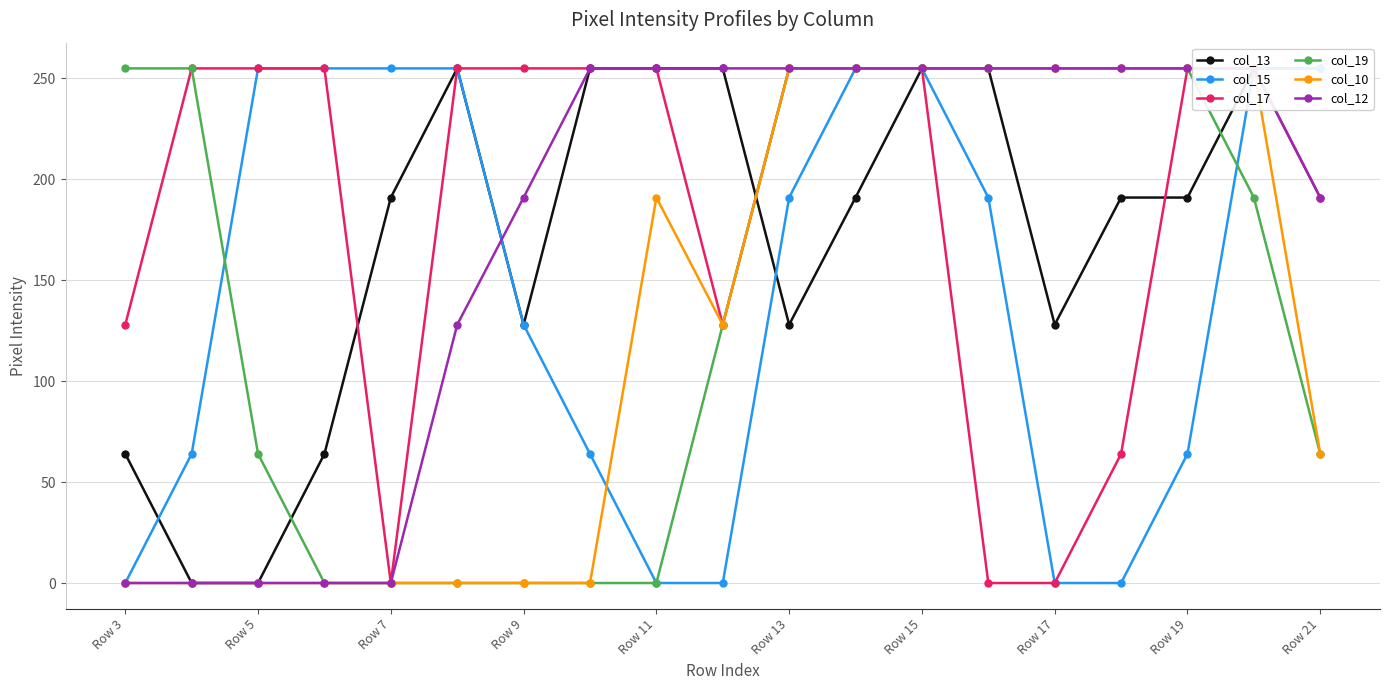

Is it true that col_19 equals 163 at Row 11?

False